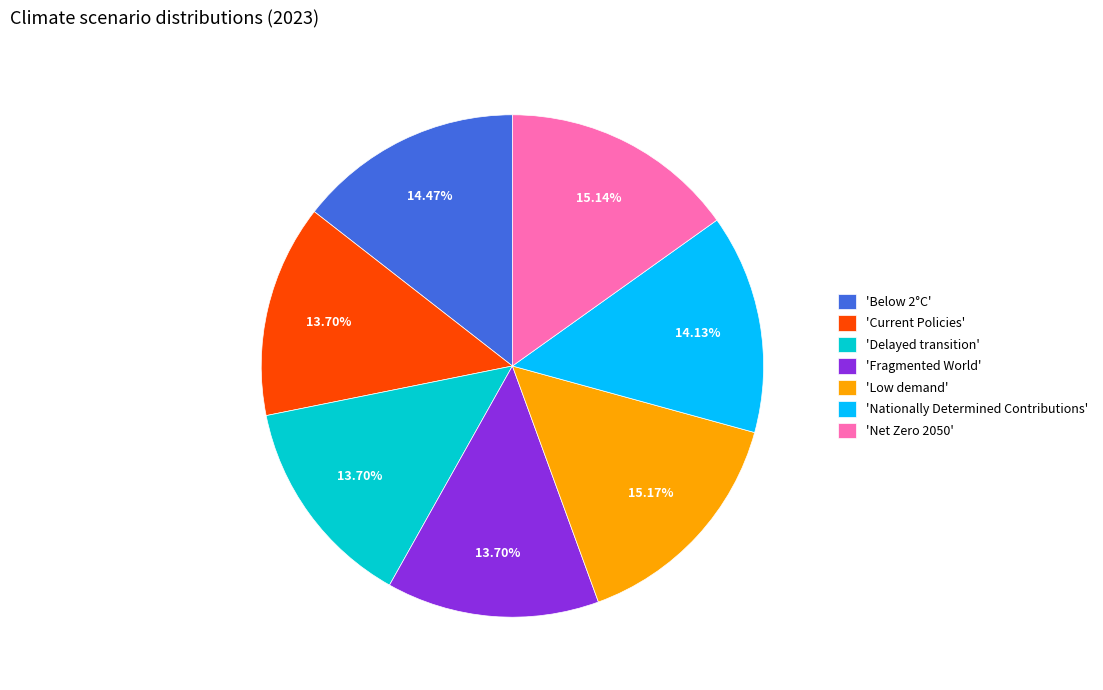

Which has a higher value, 'Net Zero 2050' or 'Below 2°C'?

'Net Zero 2050'